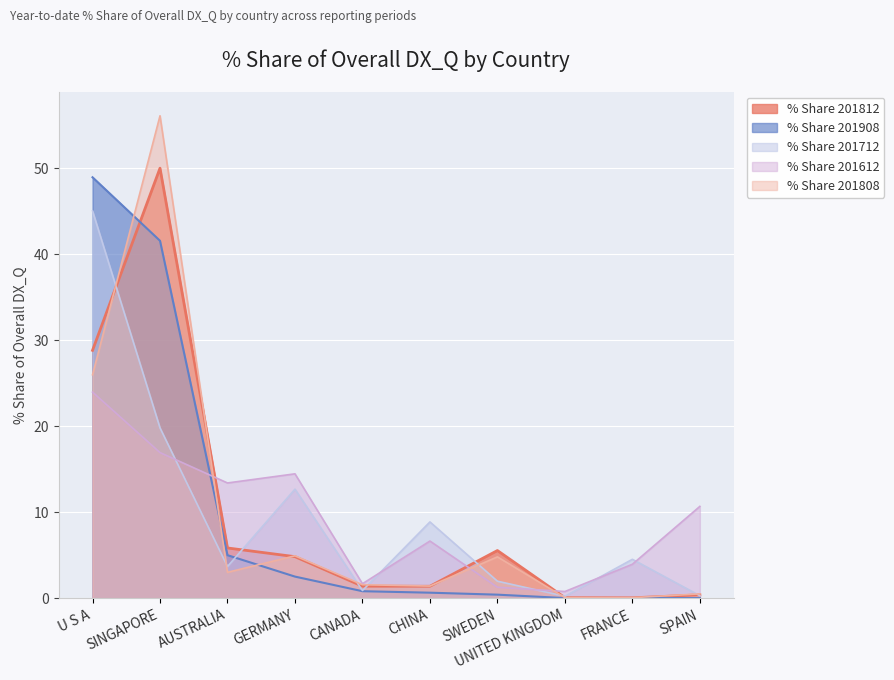

Is it true that % Share 201812 equals 39.7 at U S A?

False